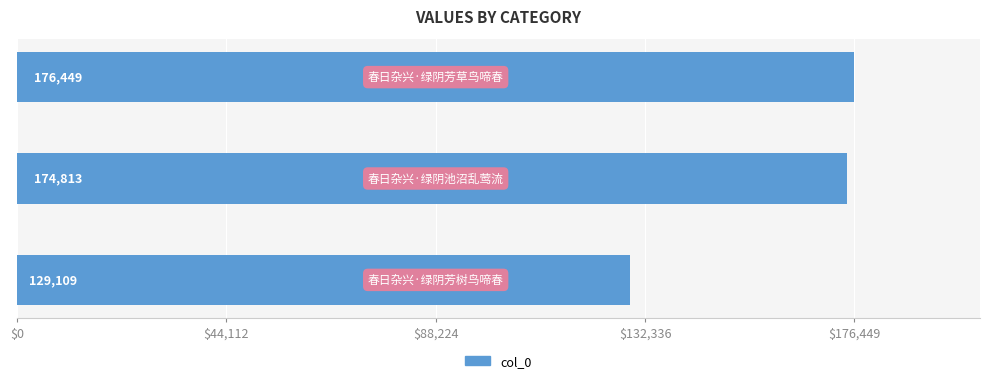

What is the sum of all values?

480371